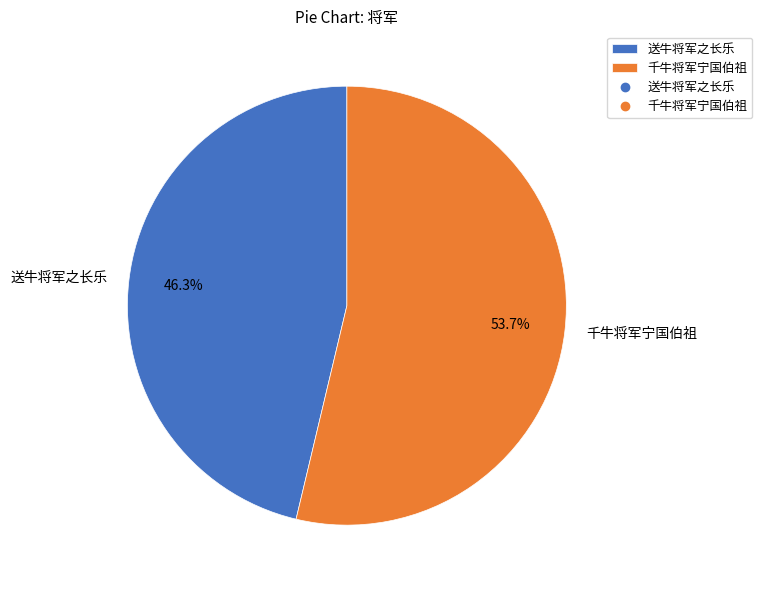

Is it true that 送牛将军之长乐 is 46% of the pie?

True